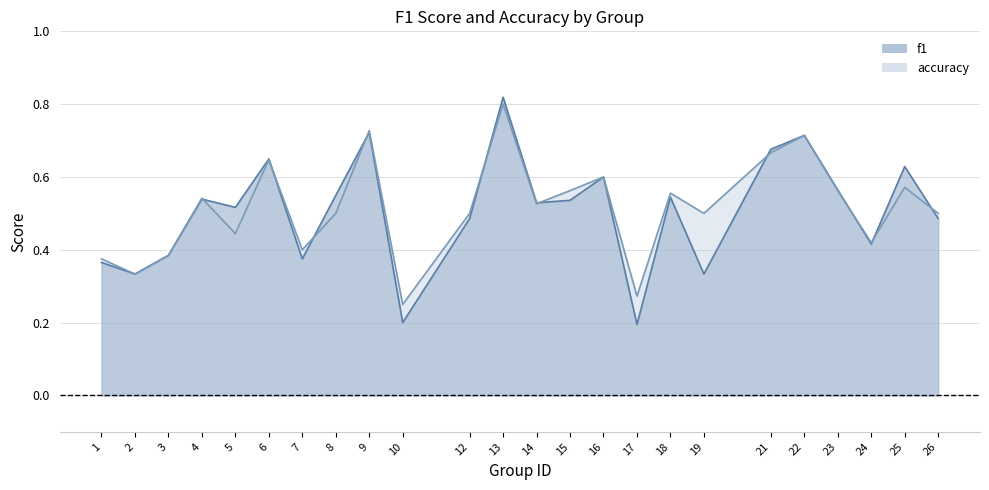

How many times do accuracy and f1 cross each other?

10